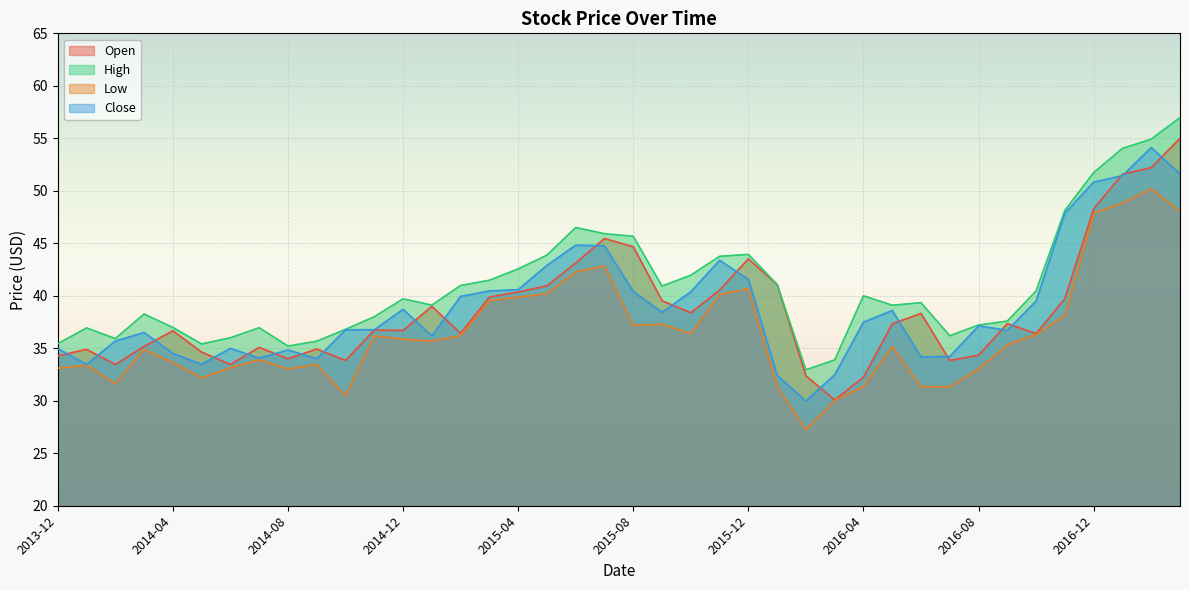

What is the highest value of the Low series?

50.2